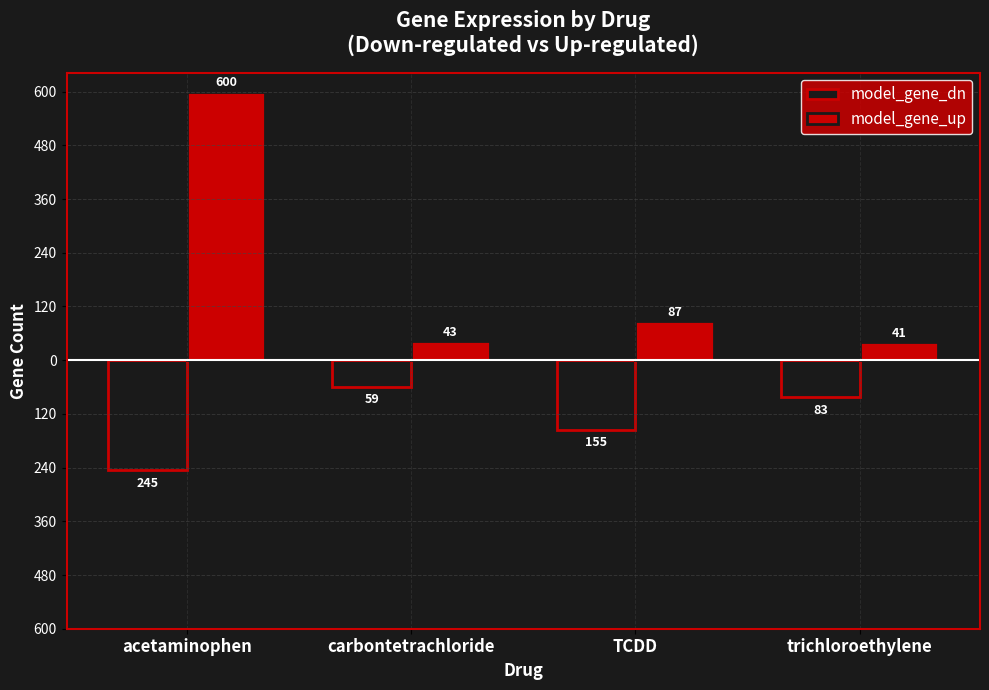

Is it true that model_gene_up equals 41 at trichloroethylene?

True